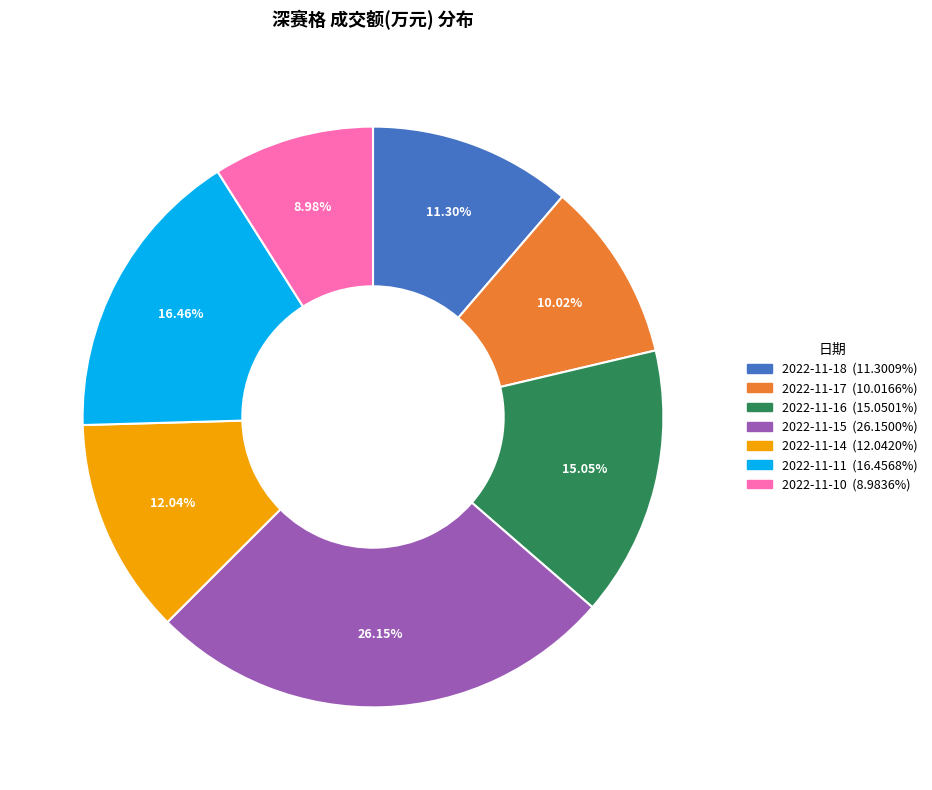

Approximately how many times larger is the value at 2022-11-10 compared to 2022-11-14?

0.7